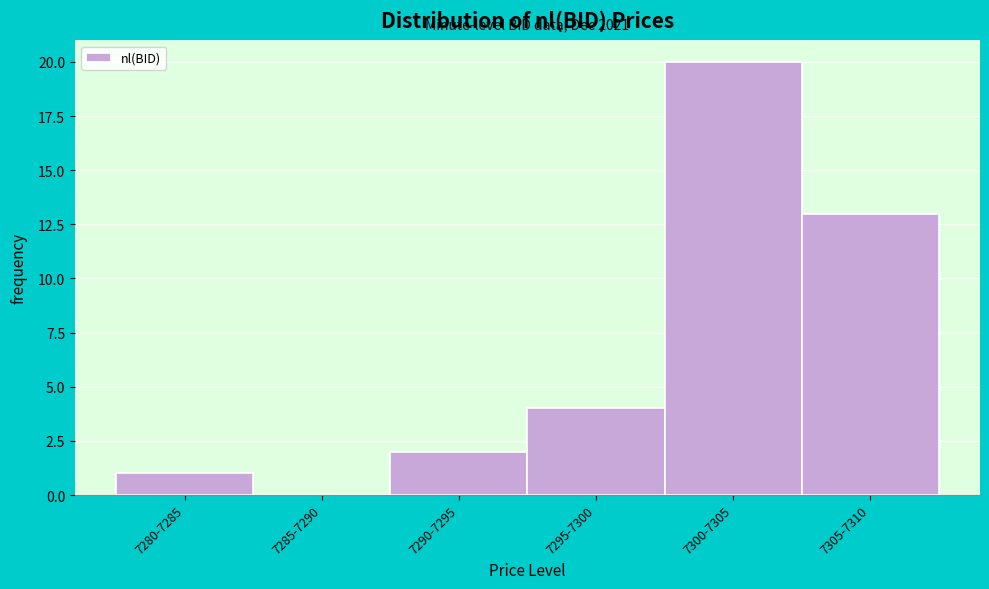

Reading left to right, what are all the values shown in this chart?

7280-7285=1	7285-7290=0	7290-7295=2	7295-7300=4	7300-7305=20	7305-7310=13